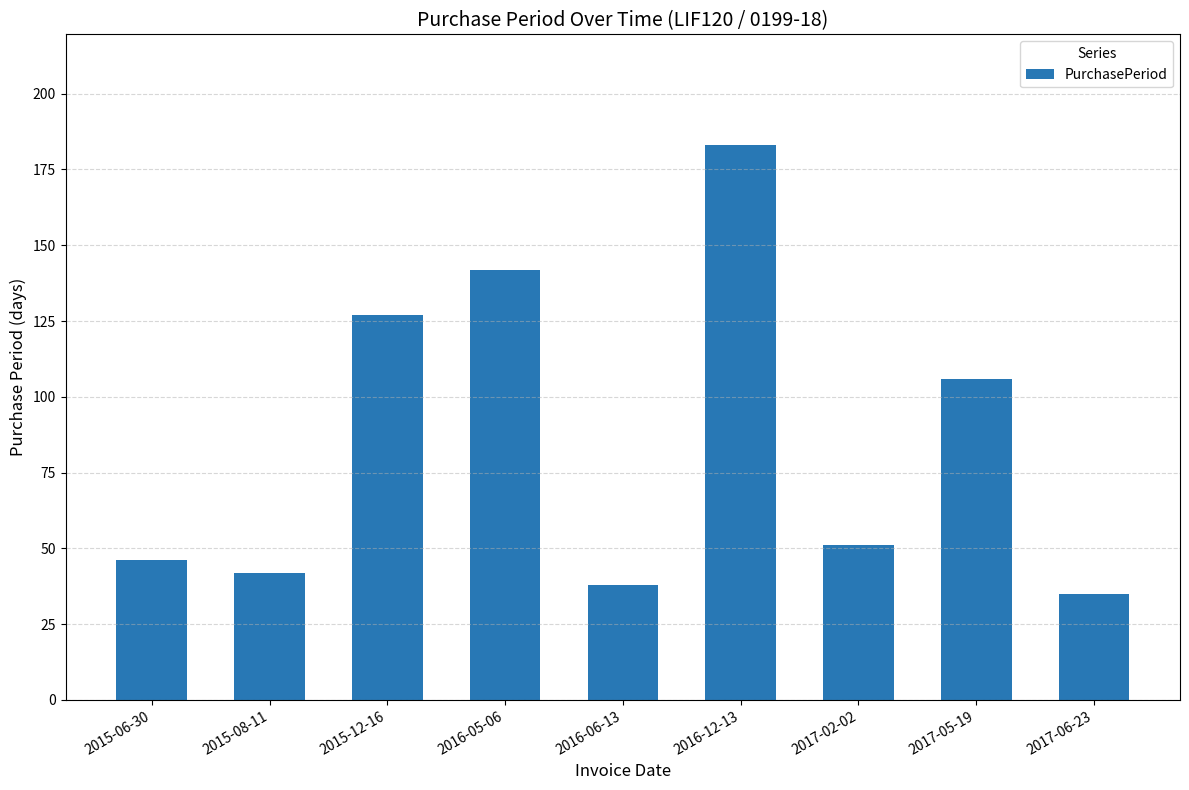

What position from the left is 2017-05-19?

8